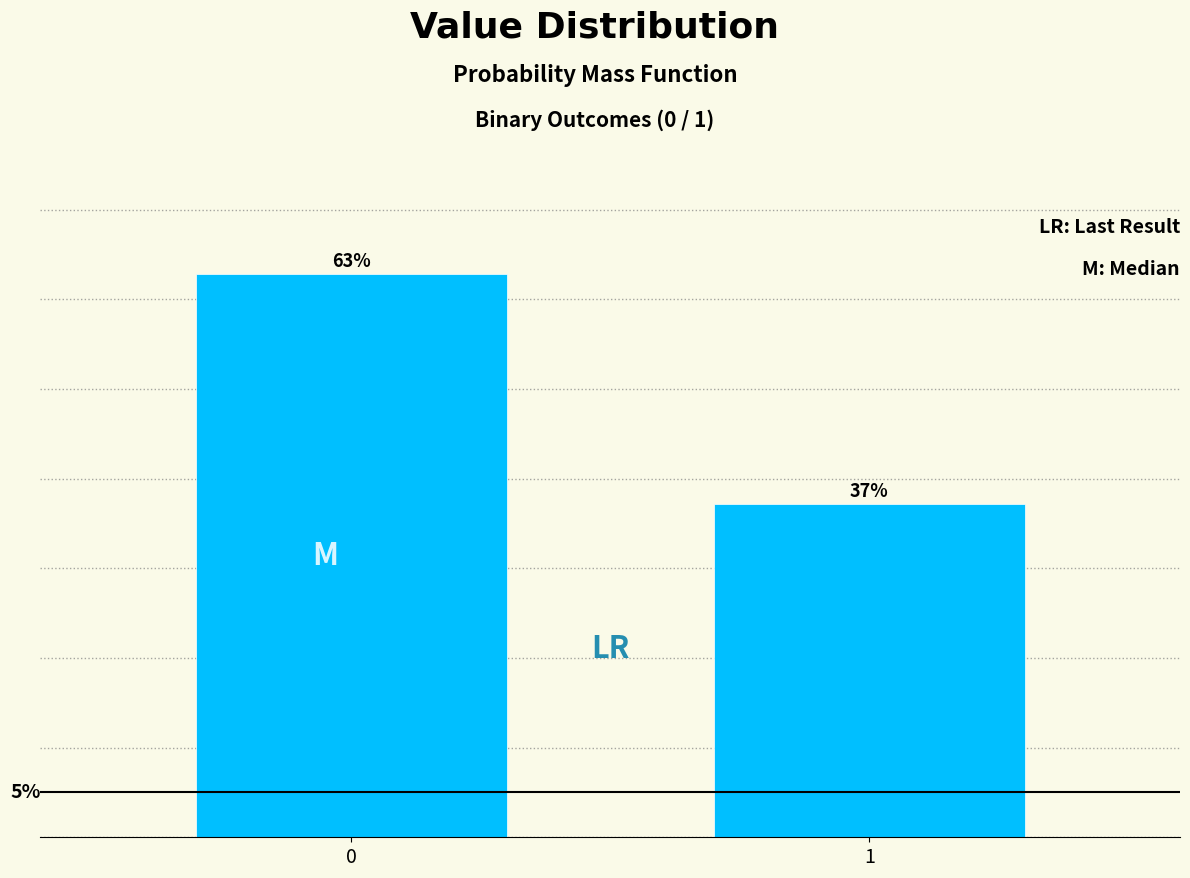

Rank the categories by value from highest to lowest.

0, 1